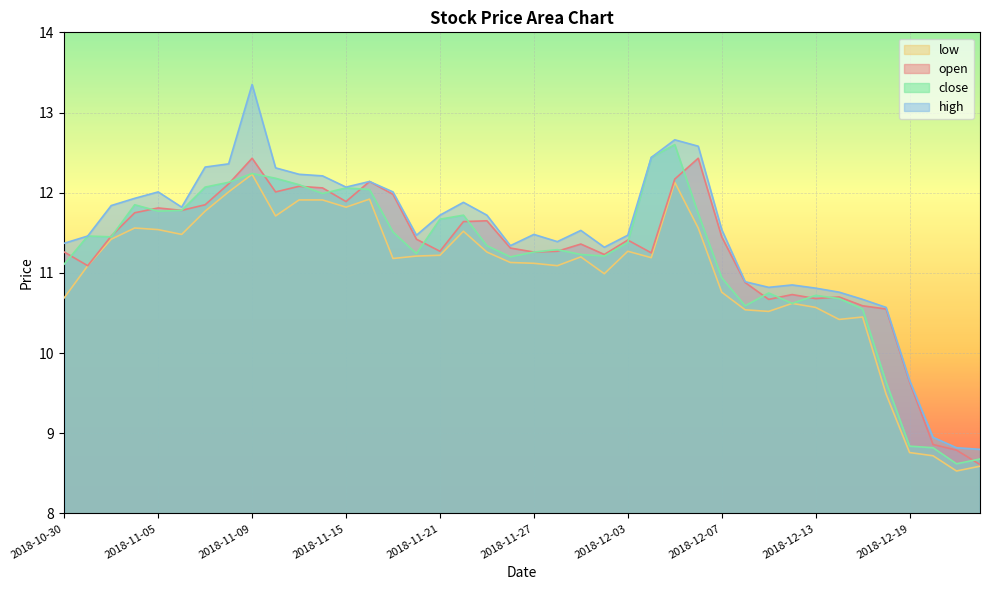

Is the value of open at 2018-12-07 greater than the value of low at 2018-12-10?

Yes